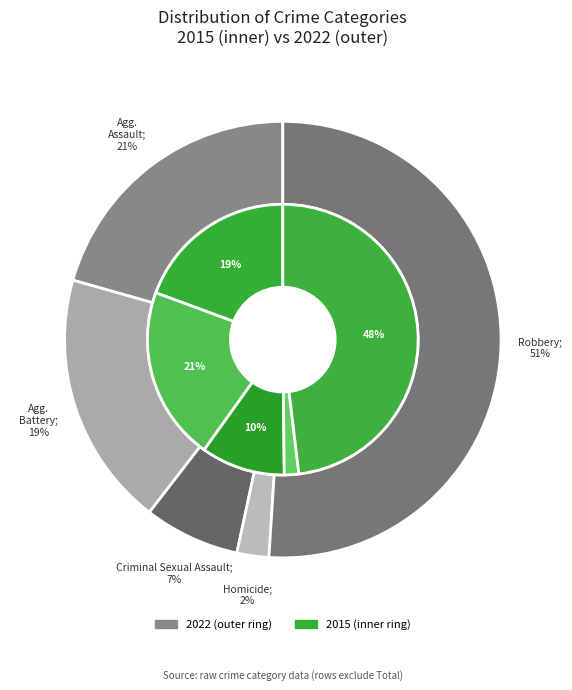

True or false: Aggravated Assault accounts for 9% of the total.

False